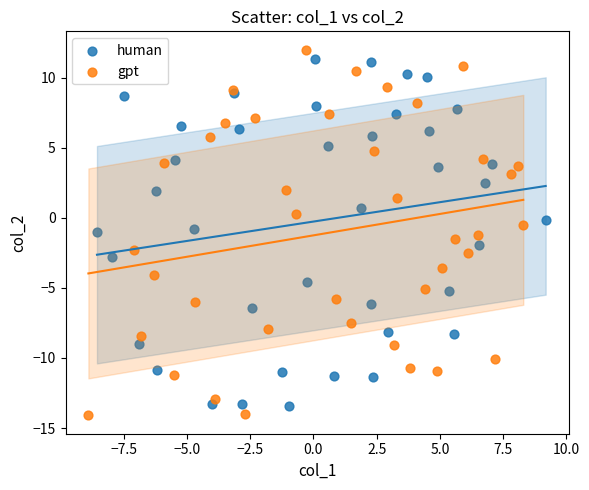

Which series has the widest spread of Y values?

gpt